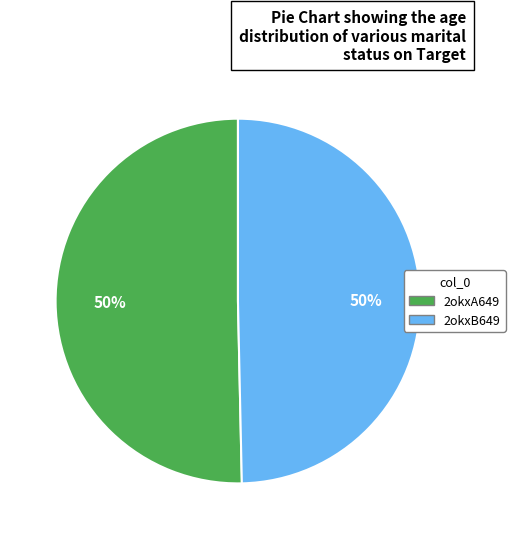

To the nearest percent, what portion does 2okxB649 represent?

50%